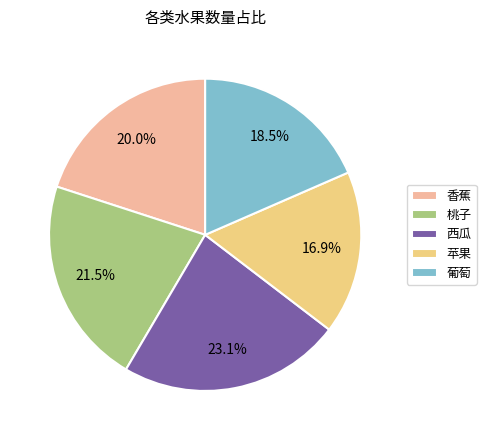

Does 葡萄 account for over 50% of the chart?

No